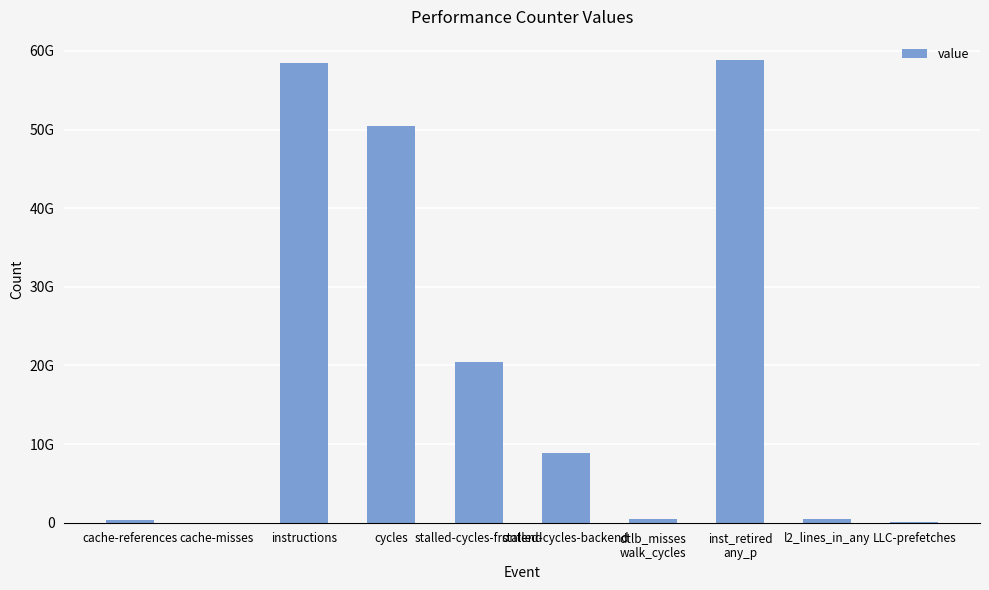

What is the change in value from cache-misses to dtlb_misses
walk_cycles?

+485108011